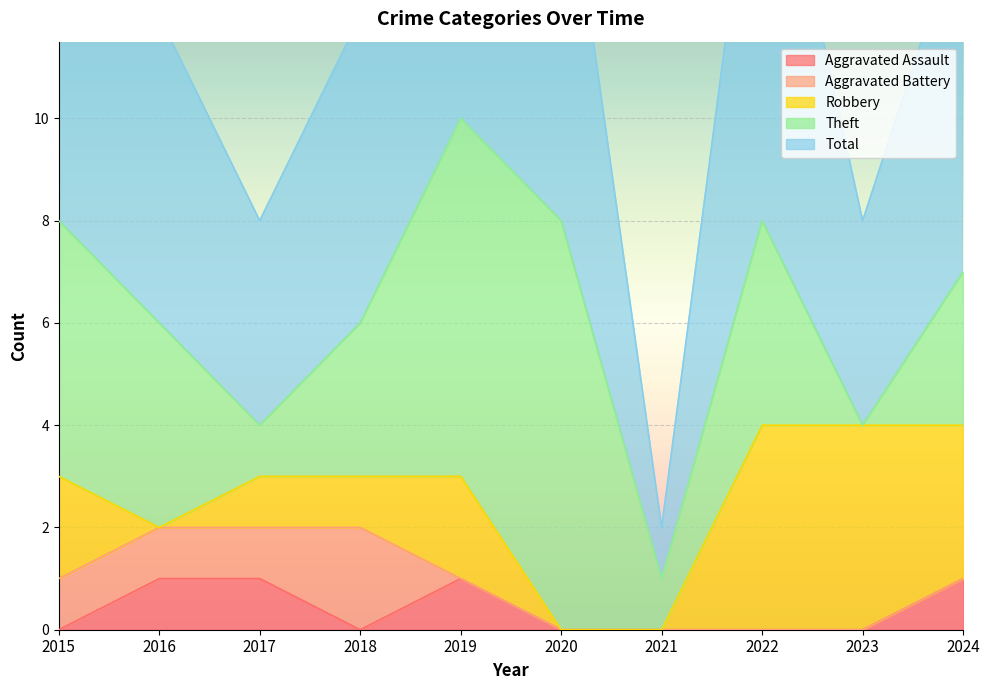

How many lines are shown in the chart?

5